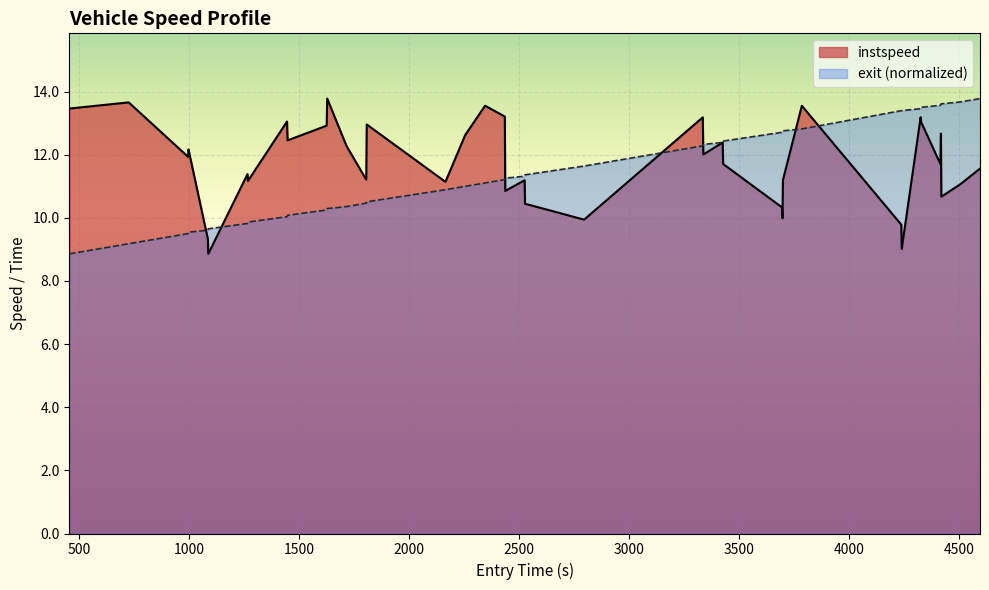

What is the smallest value displayed?

8.9